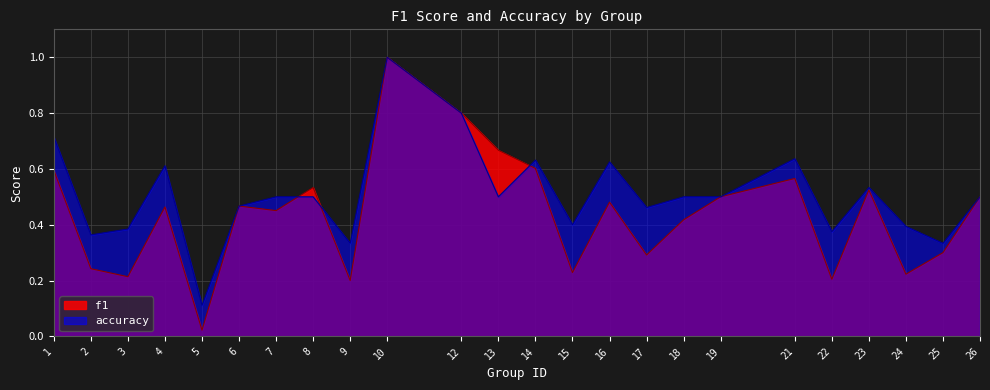

True or false: accuracy has more than 1 points higher than both neighbors.

True